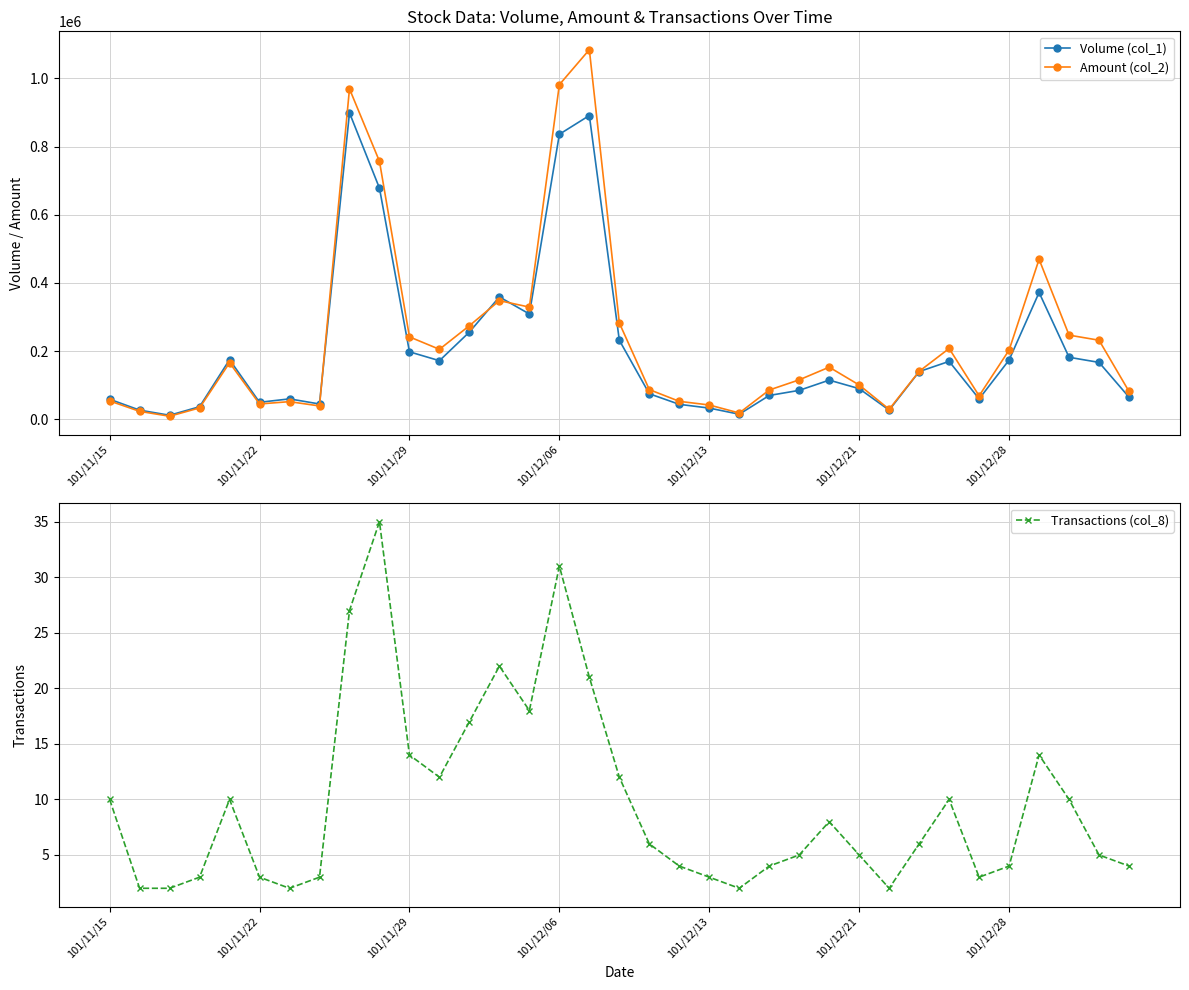

True or false: Amount (col_2) has more than 2 interior local peaks.

True